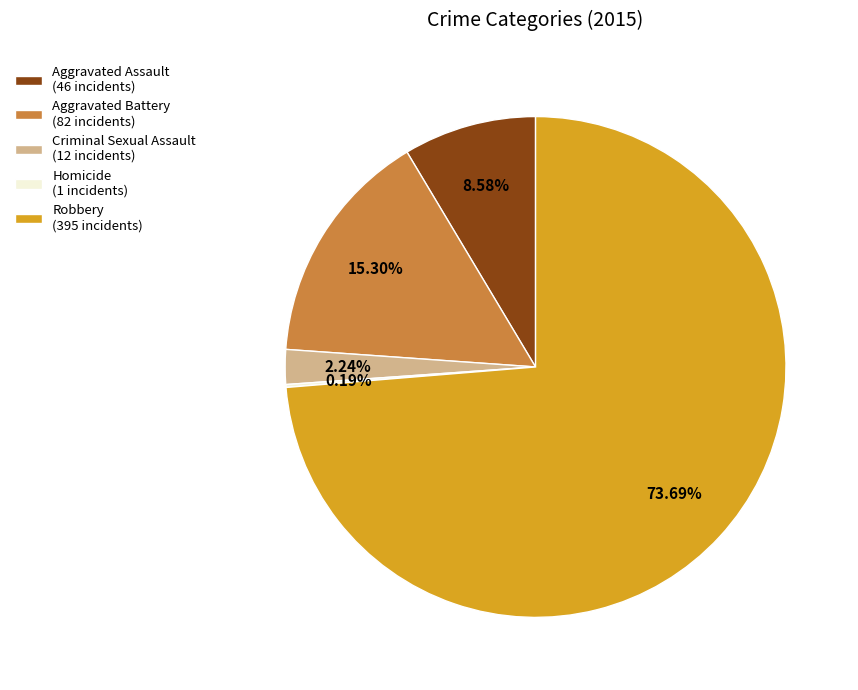

Is it true that Criminal Sexual Assault is 2% of the pie?

True